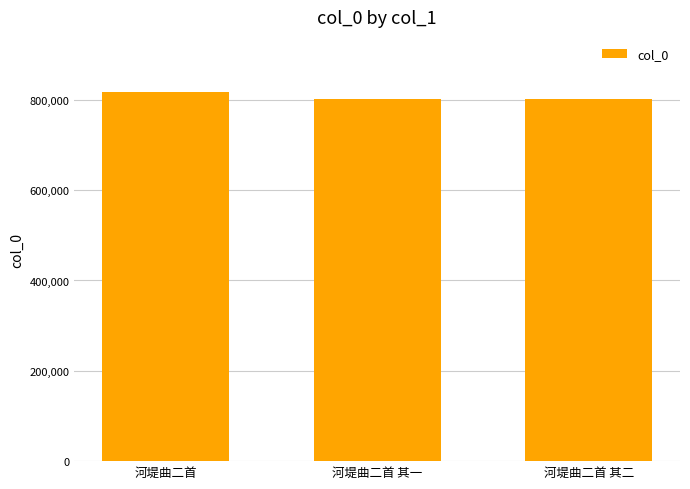

The chart shows a value of 1306880 at 河堤曲二首 其二. True or false?

False